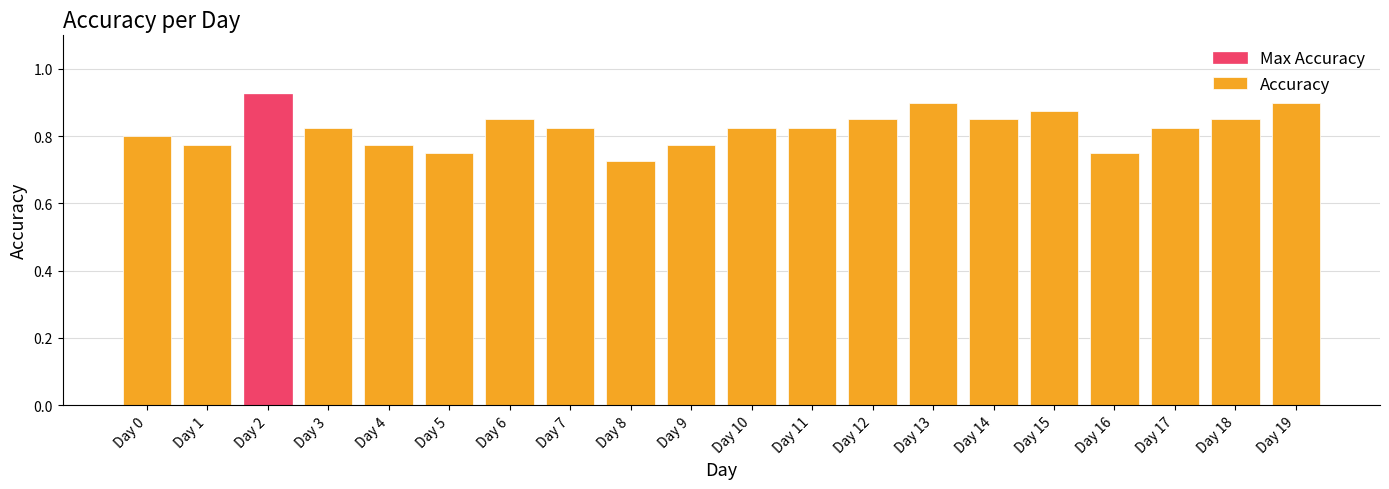

How many values are between 0 and 1?

20